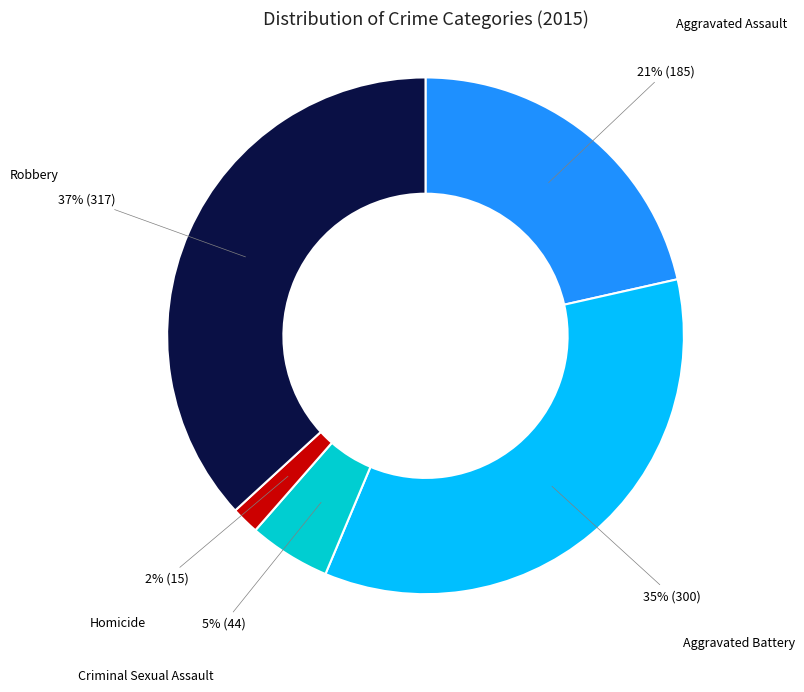

Is there a majority slice in this chart?

No